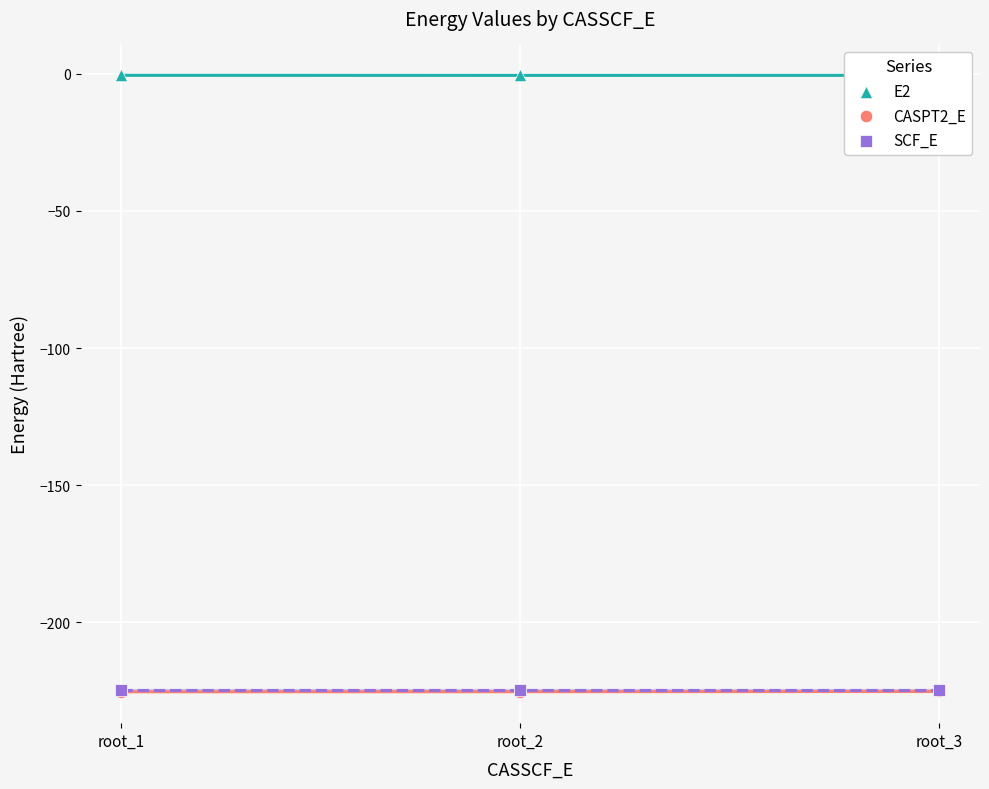

At how many categories does at least one series exceed -177?

3